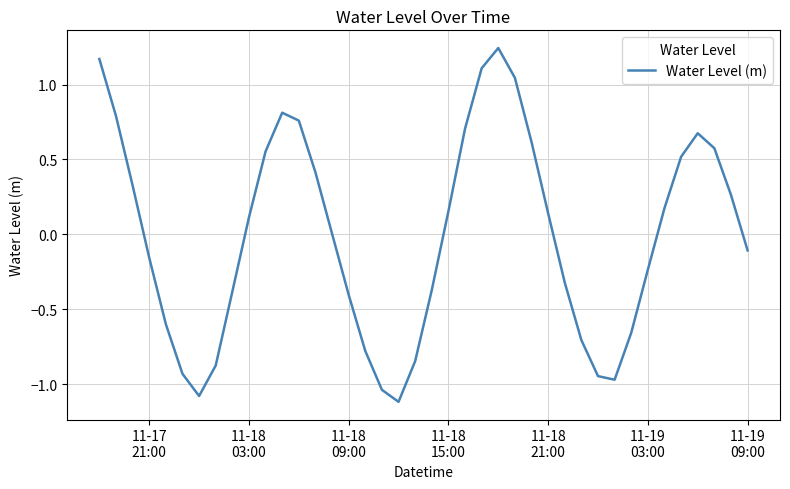

What is the smallest value displayed?

-1.1